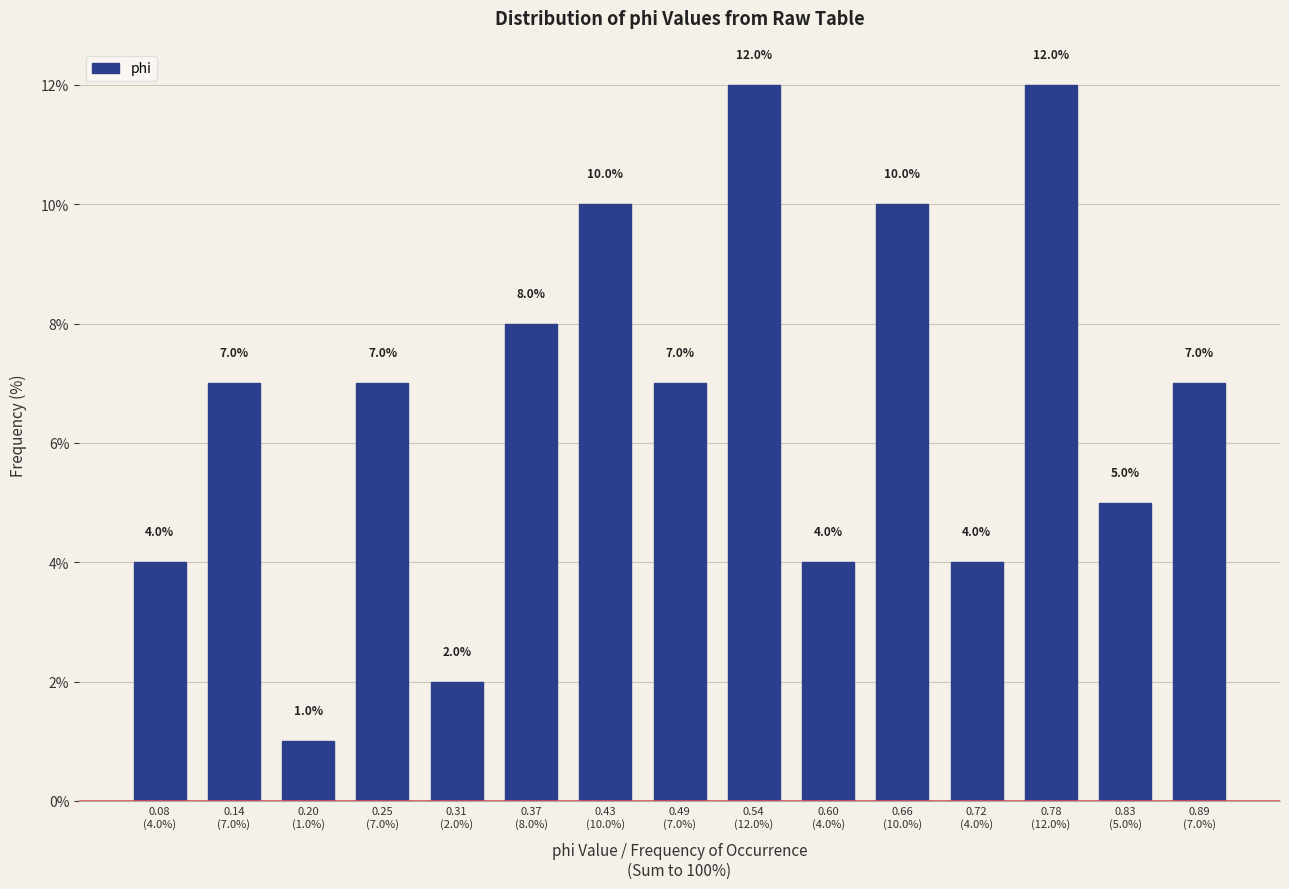

Reading left to right, transcribe all the data shown in this chart.

4.0	7.0	1.0	7.0	2.0	8.0	10.0	7.0	12.0	4.0	10.0	4.0	12.0	5.0	7.0